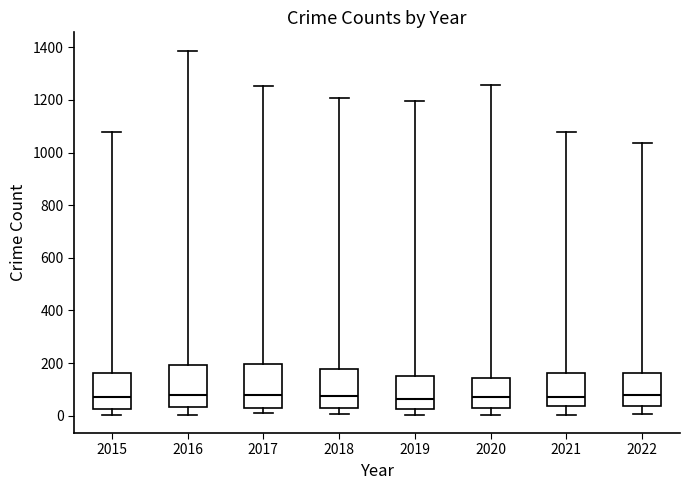

Reading left to right, transcribe this box plot: for each box, give where its median line is, the range the box spans, and where its two whiskers end, as read against the y-axis. The values are not printed on the chart, so give them approximately, as read against the axis.

2015: median 80, box 20 to 160, whiskers 0 to 1080
2016: median 80, box 40 to 200, whiskers 0 to 1380
2017: median 80, box 40 to 200, whiskers 0 to 1260
2018: median 80, box 40 to 180, whiskers 0 to 1200
2019: median 60, box 20 to 140, whiskers 0 to 1200
2020: median 80, box 40 to 140, whiskers 0 to 1260
2021: median 80, box 40 to 160, whiskers 0 to 1080
2022: median 80, box 40 to 160, whiskers 0 to 1040